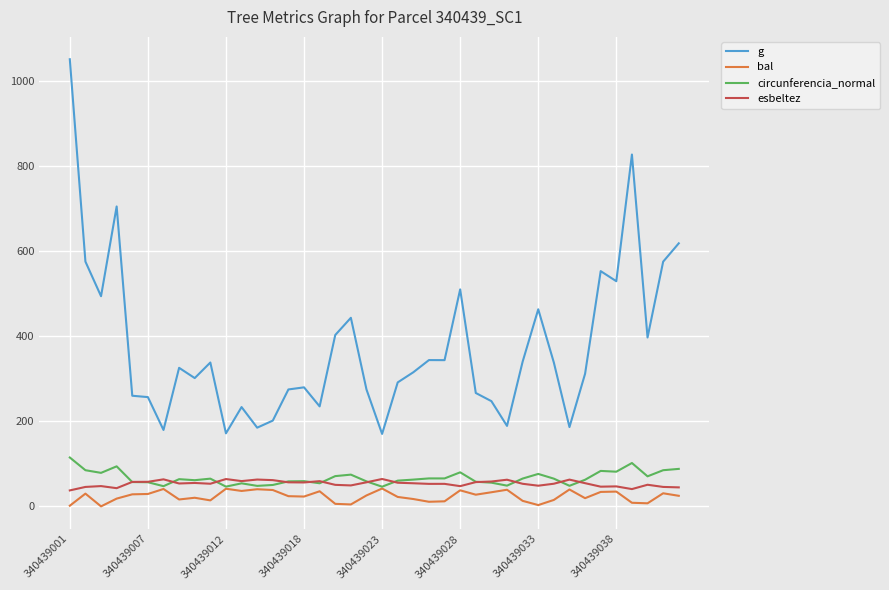

Which series has the largest range (max minus min)?

g